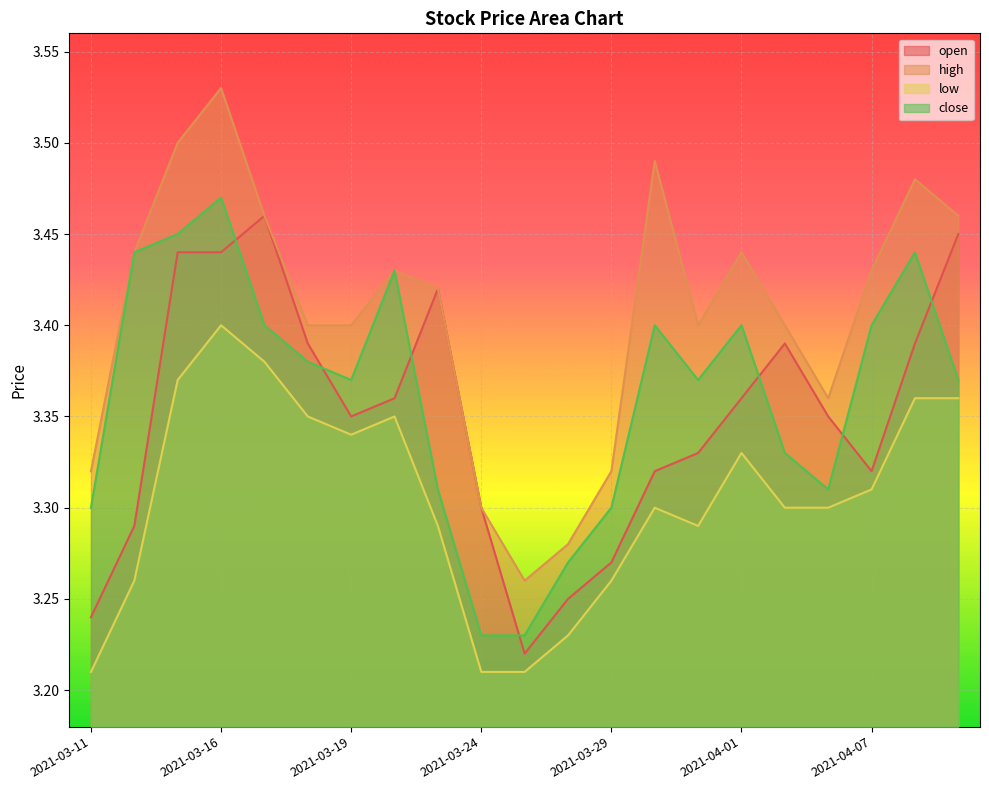

What is the spread (max minus min) of values at 2021-03-11?

0.1